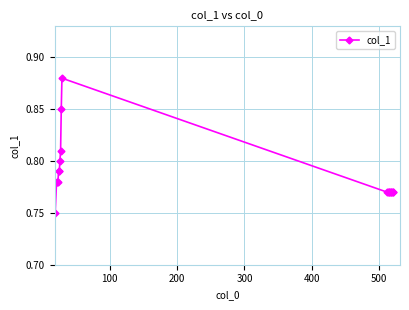

How many values are between 0 and 1?

20